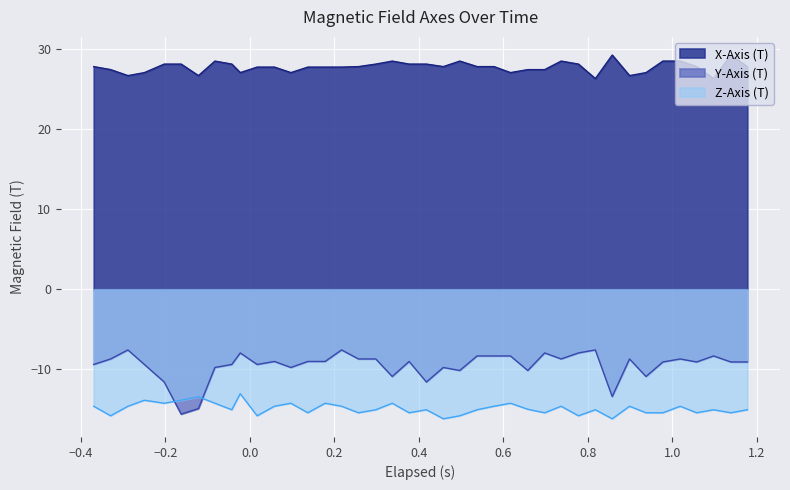

Reading right to left, what are all the values shown in this chart?

X-Axis (T): 27.8	29.2	26.3	27.8	28.5	28.5	27.0	26.6	29.2	26.3	28.1	28.5	27.4	27.4	27.0	27.8	27.8	28.5	27.8	28.1	28.1	28.5	28.1	27.8	27.7	27.7	27.7	27.0	27.7	27.7	27.0	28.1	28.5	26.6	28.1	28.1	27.0	26.6	27.4	27.8
Y-Axis (T): -9.1	-9.1	-8.3	-9.1	-8.7	-9.1	-10.9	-8.7	-13.4	-7.6	-7.9	-8.7	-7.9	-10.1	-8.3	-8.3	-8.3	-10.1	-9.8	-11.6	-9.0	-10.9	-8.7	-8.7	-7.6	-9.0	-9.0	-9.8	-9.0	-9.4	-7.9	-9.4	-9.8	-14.9	-15.6	-11.6	-9.4	-7.6	-8.7	-9.4
Z-Axis (T): -15.0	-15.4	-15.0	-15.4	-14.6	-15.4	-15.4	-14.6	-16.2	-15.0	-15.8	-14.6	-15.4	-15.0	-14.2	-14.6	-15.0	-15.8	-16.2	-15.0	-15.4	-14.2	-15.0	-15.4	-14.6	-14.2	-15.4	-14.2	-14.6	-15.8	-13.0	-15.0	-14.2	-13.4	-13.8	-14.2	-13.8	-14.6	-15.8	-14.6